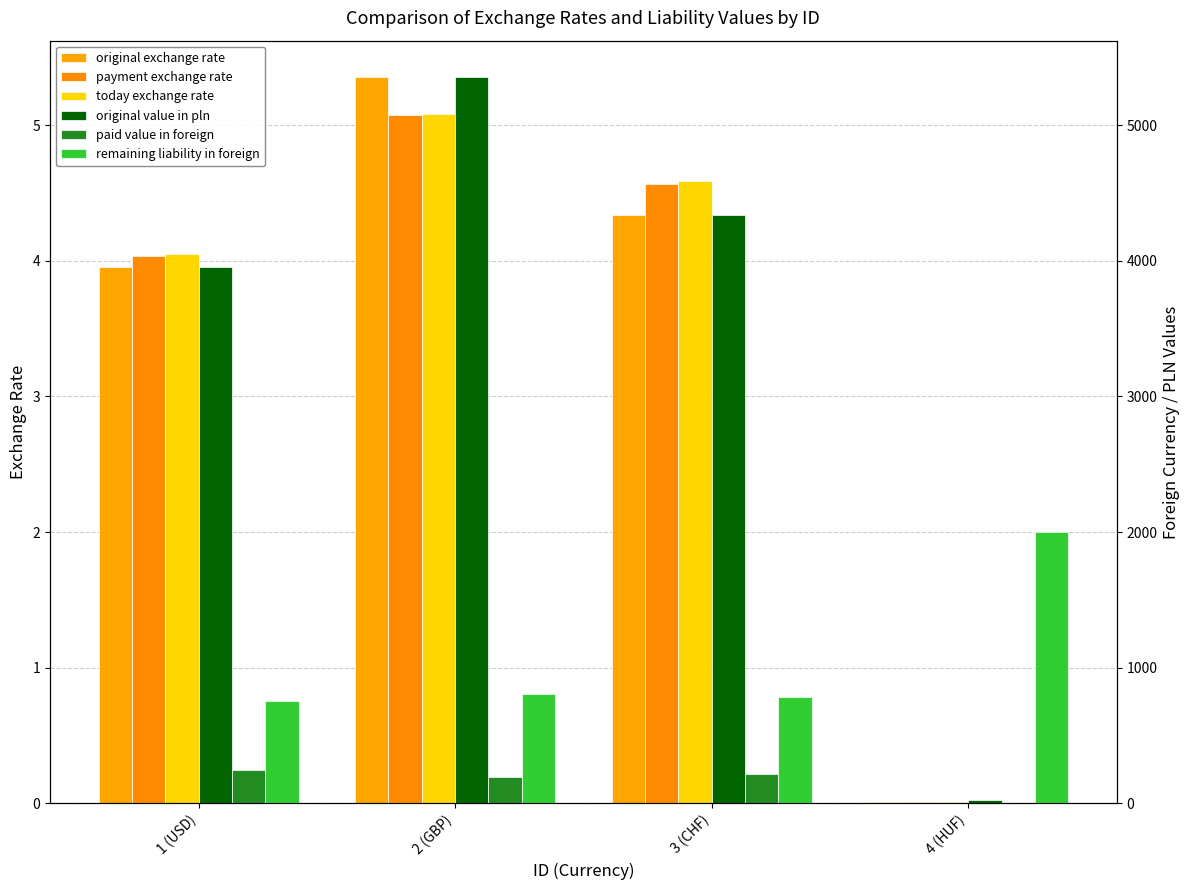

Is the value of today exchange rate at 4 (HUF) greater than the value of original value in pln at 3 (CHF)?

No